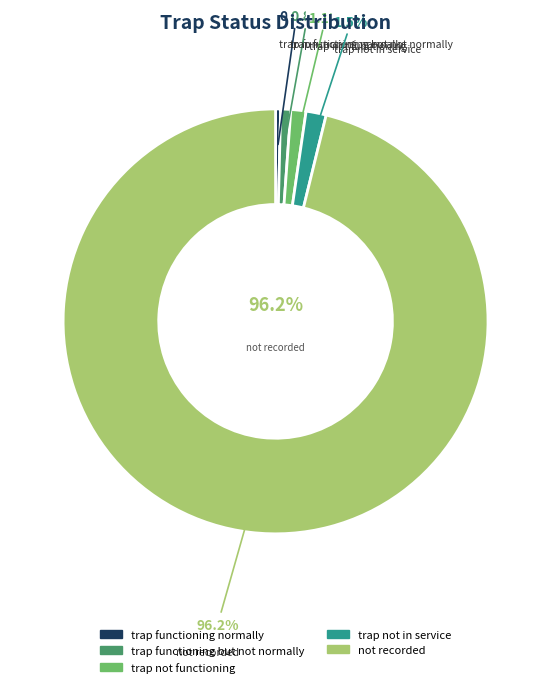

Is there a majority slice in this chart?

Yes